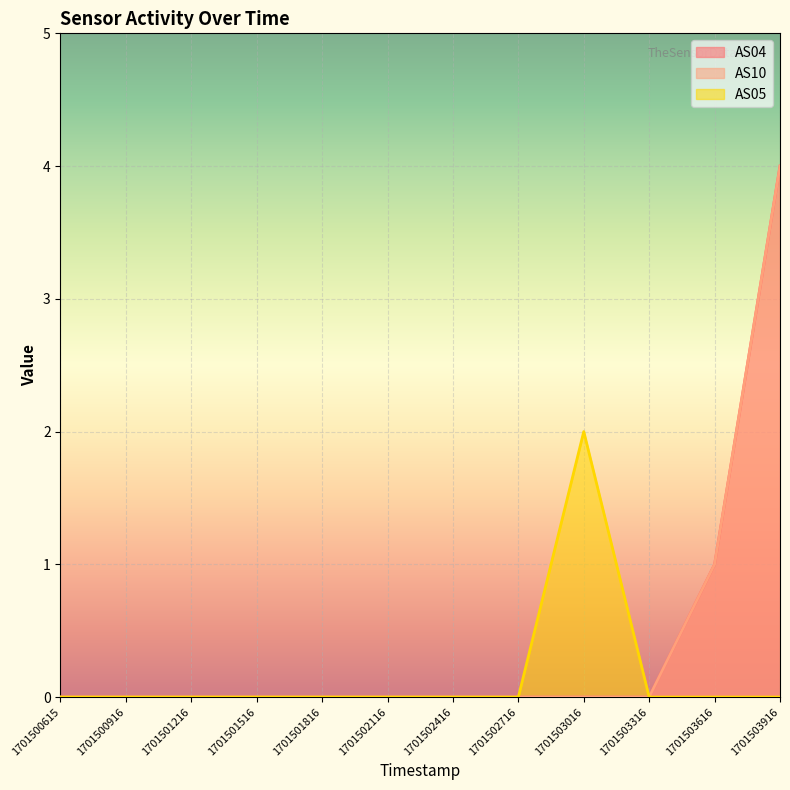

At which label does AS10 reach its peak?

1701503916